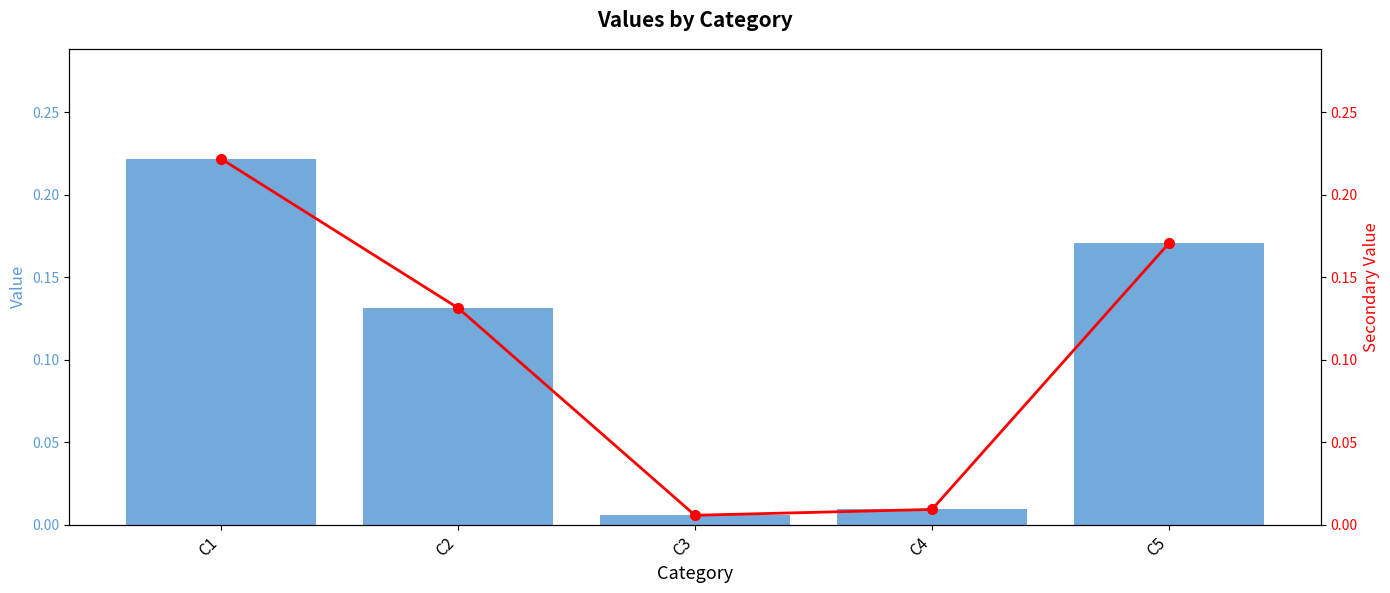

Reading left to right, extract all data points from this chart.

Value: C1=0.2	C2=0.1	C3=0.0	C4=0.0	C5=0.2
Secondary Value: C1=0.2	C2=0.1	C3=0.0	C4=0.0	C5=0.2